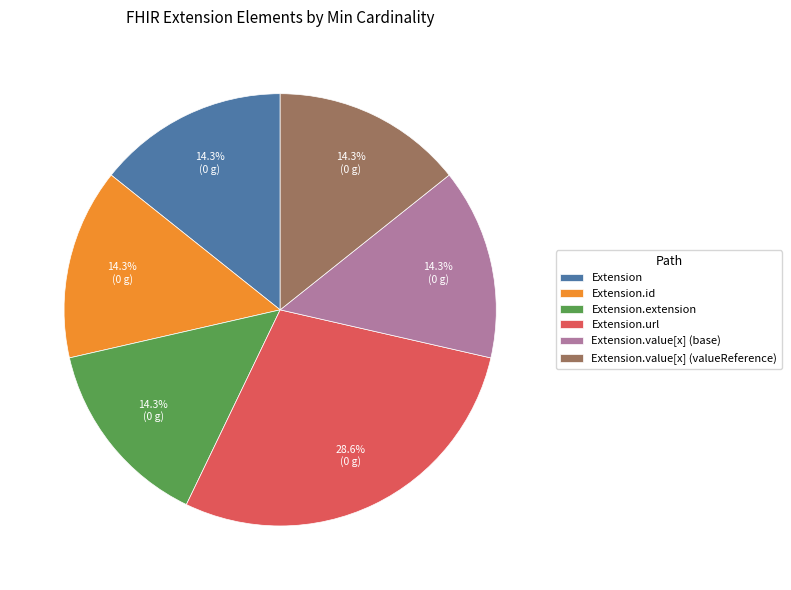

To the nearest percent, what is the difference between the Extension.url and Extension.value[x] (base) slice percentages?

14%